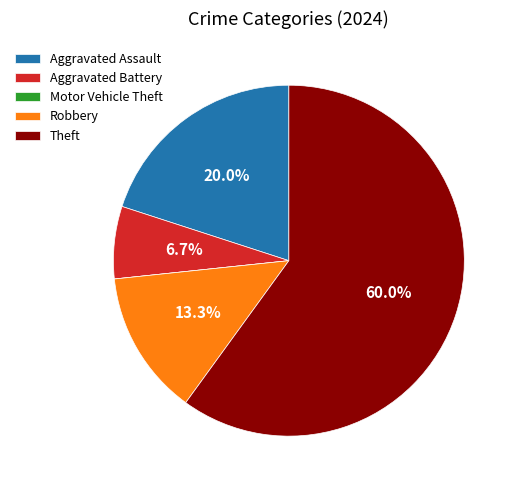

To the nearest percent, what is the combined percentage of Theft and Aggravated Assault?

80%